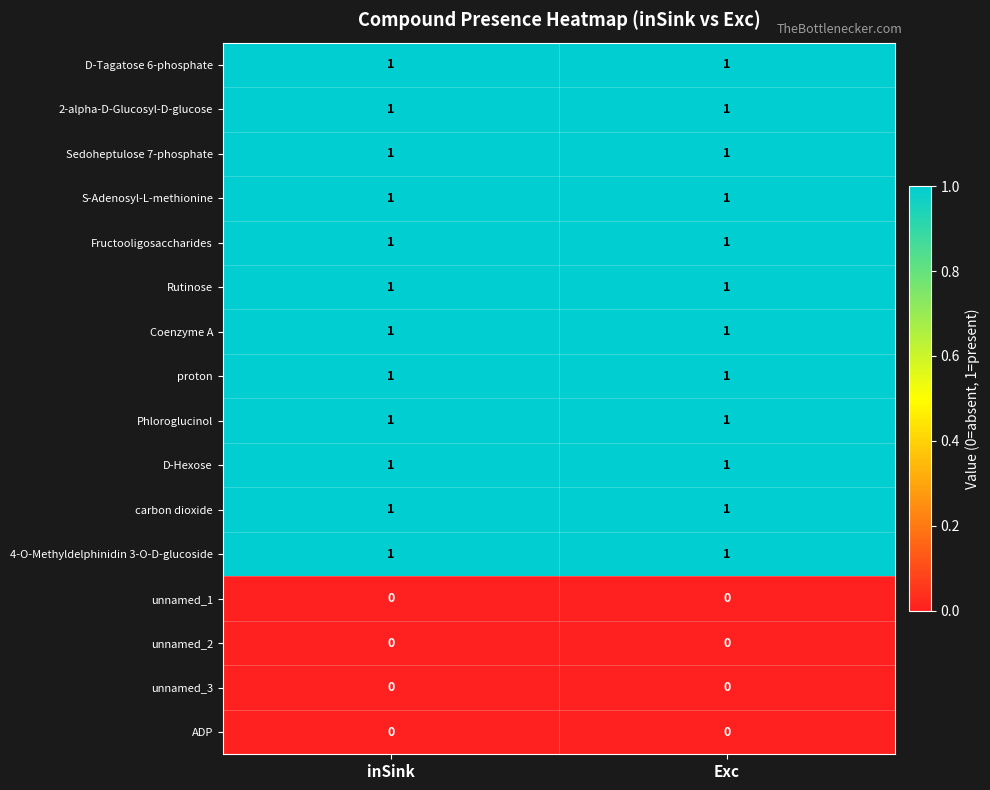

True or false: 4-O-Methyldelphinidin 3-O-D-glucoside has a value of 1 at Exc.

True